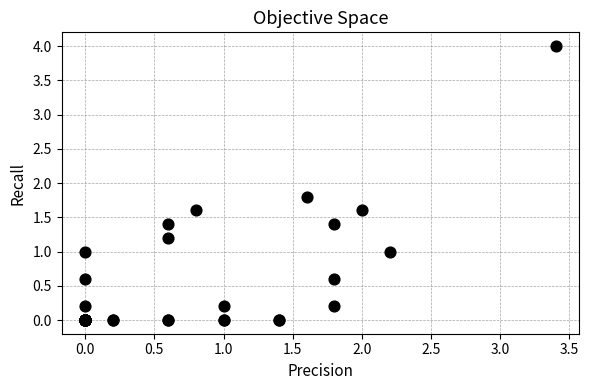

What Y value in the scatter plot is closest to 2?

1.8